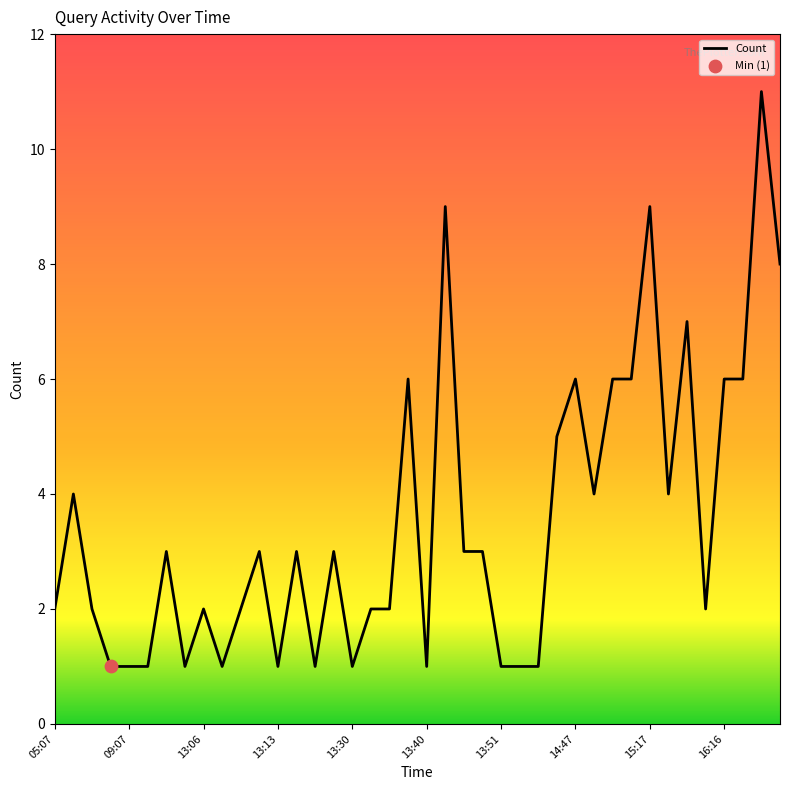

What is the difference between the maximum and minimum values?

10